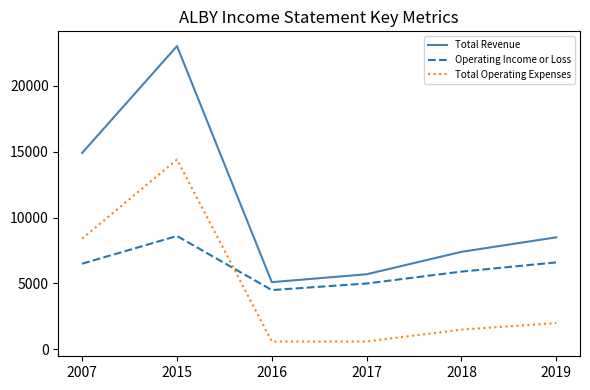

The Operating Income or Loss series shows 11341 at 2007. True or false?

False